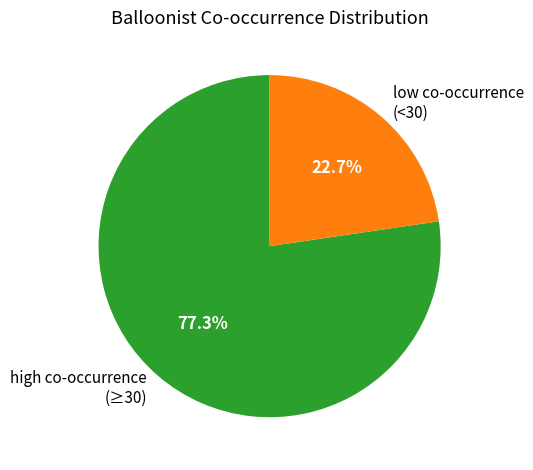

What is the majority slice?

high co-occurrence (≥30)